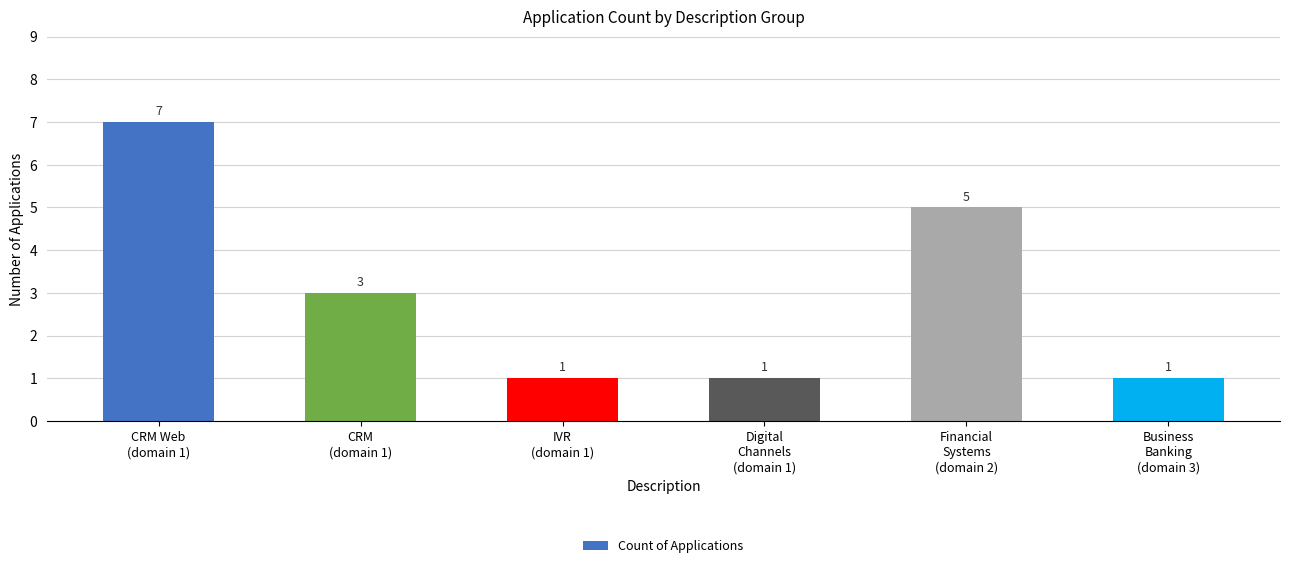

What is the maximum value shown in the chart?

7